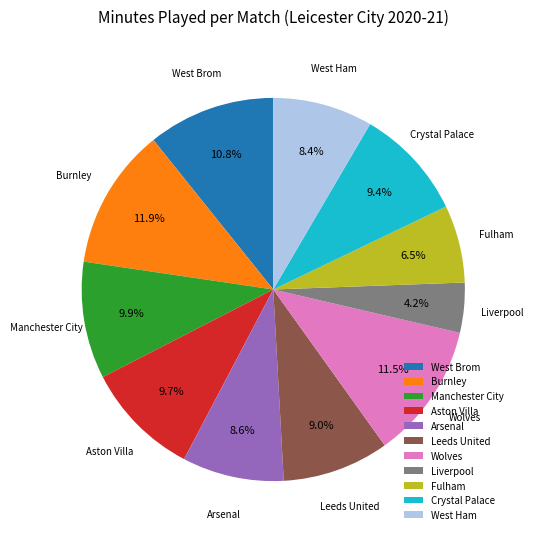

True or false: Fulham accounts for 1% of the total.

False